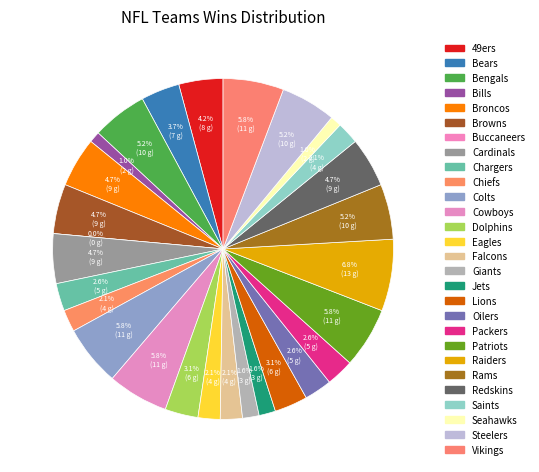

What percentage is the Jets slice, to the nearest percent?

2%